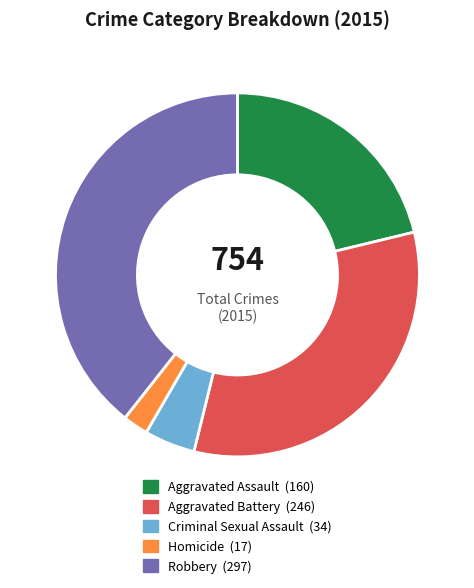

Combined, do Aggravated Assault and Homicide account for over 50%?

No